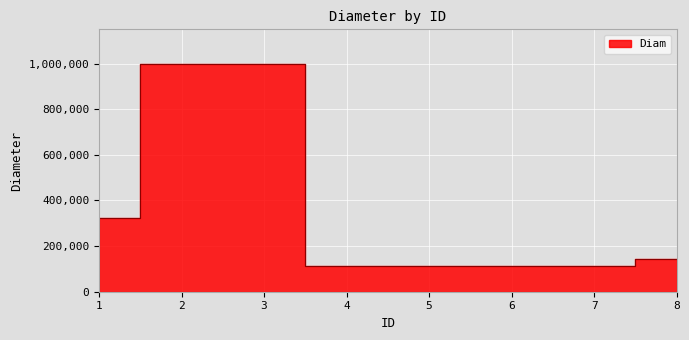

The chart shows a value of 283875 at 2. True or false?

False